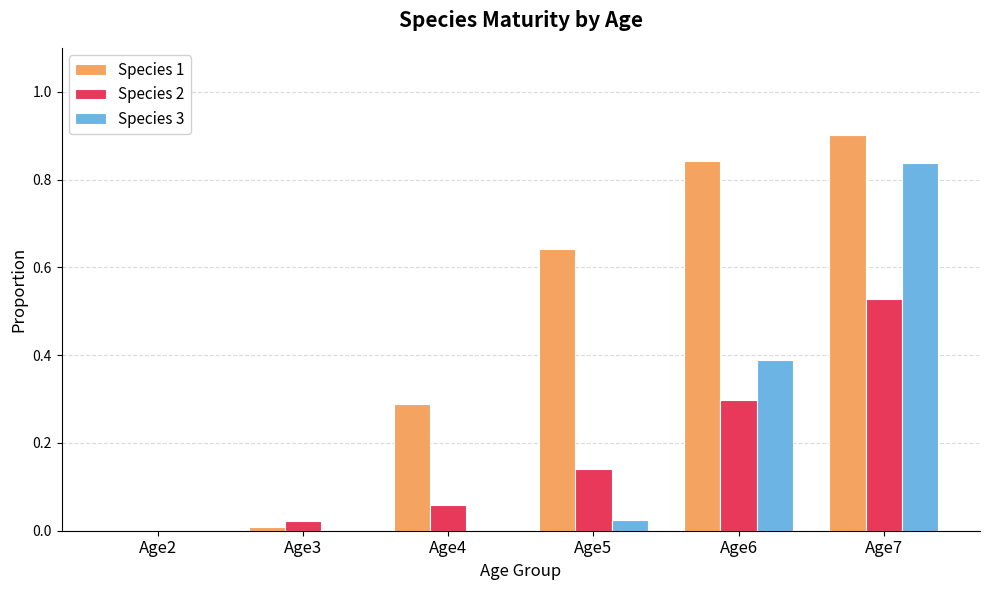

How many data points in Species 2 are above 0?

5